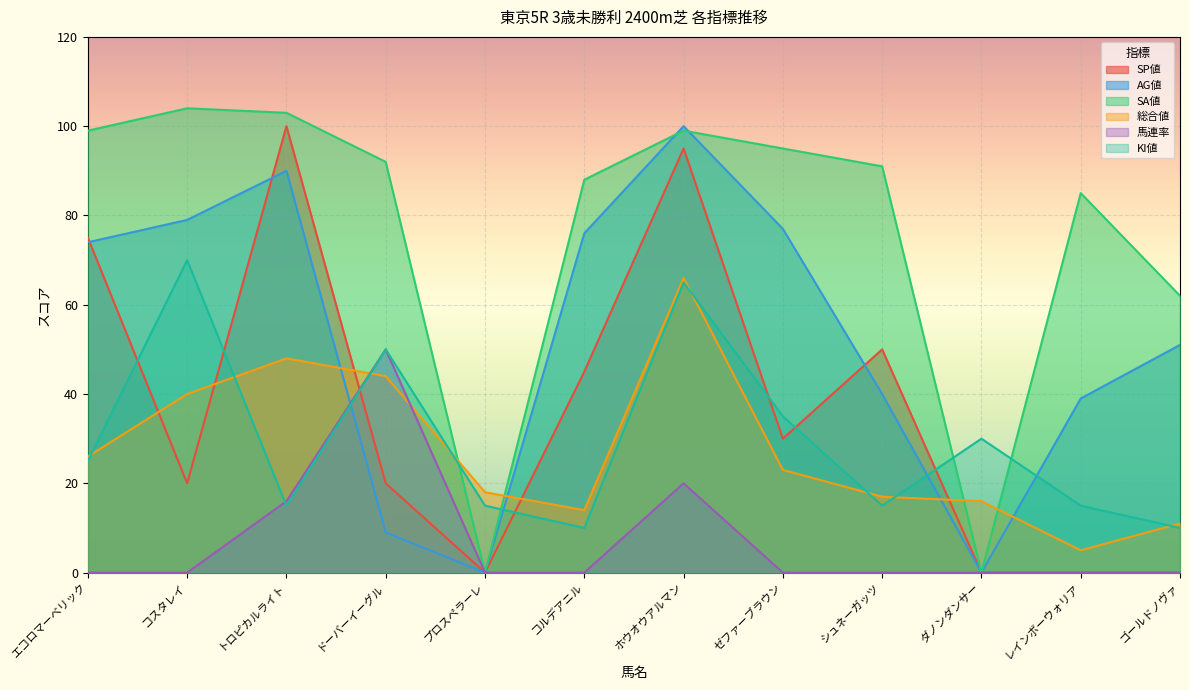

Reading left to right, what are all the values shown in this chart?

SP値: 75	20	100	20	0	45	95	30	50	0	0	0
AG値: 74	79	90	9	0	76	100	77	40	0	39	51
SA値: 99	104	103	92	0	88	99	95	91	0	85	62
総合値: 26	40	48	44	18	14	66	23	17	16	5	11
馬連率: 0	0	16	50	0	0	20	0	0	0	0	0
KI値: 25	70	15	50	15	10	65	35	15	30	15	10